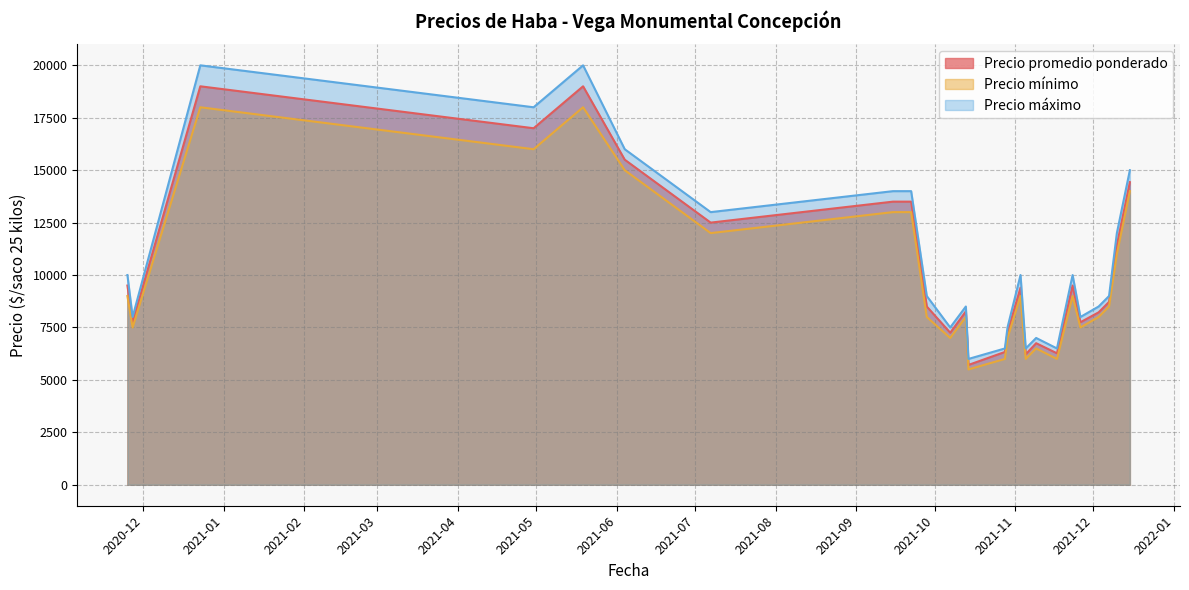

What is the maximum value for Precio promedio ponderado?

19000